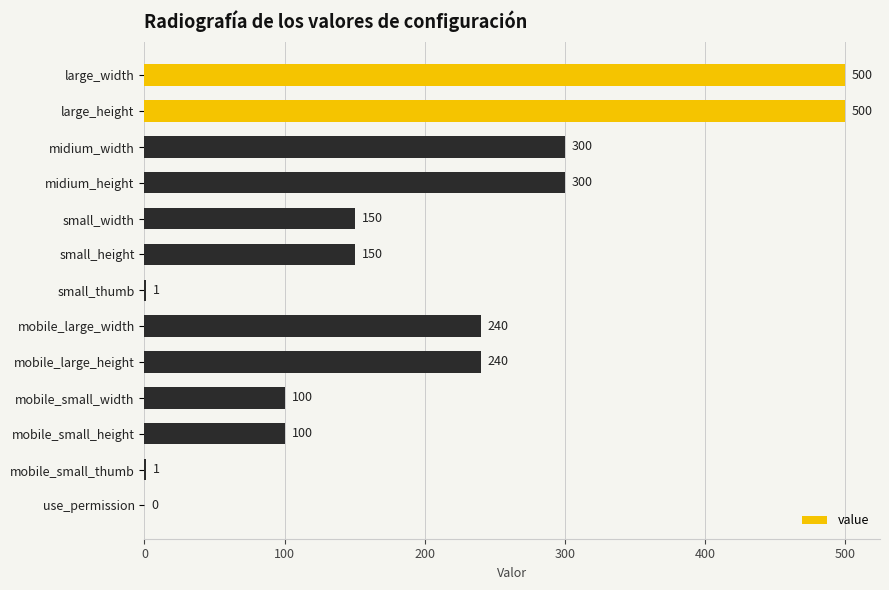

What is the maximum value shown in the chart?

500